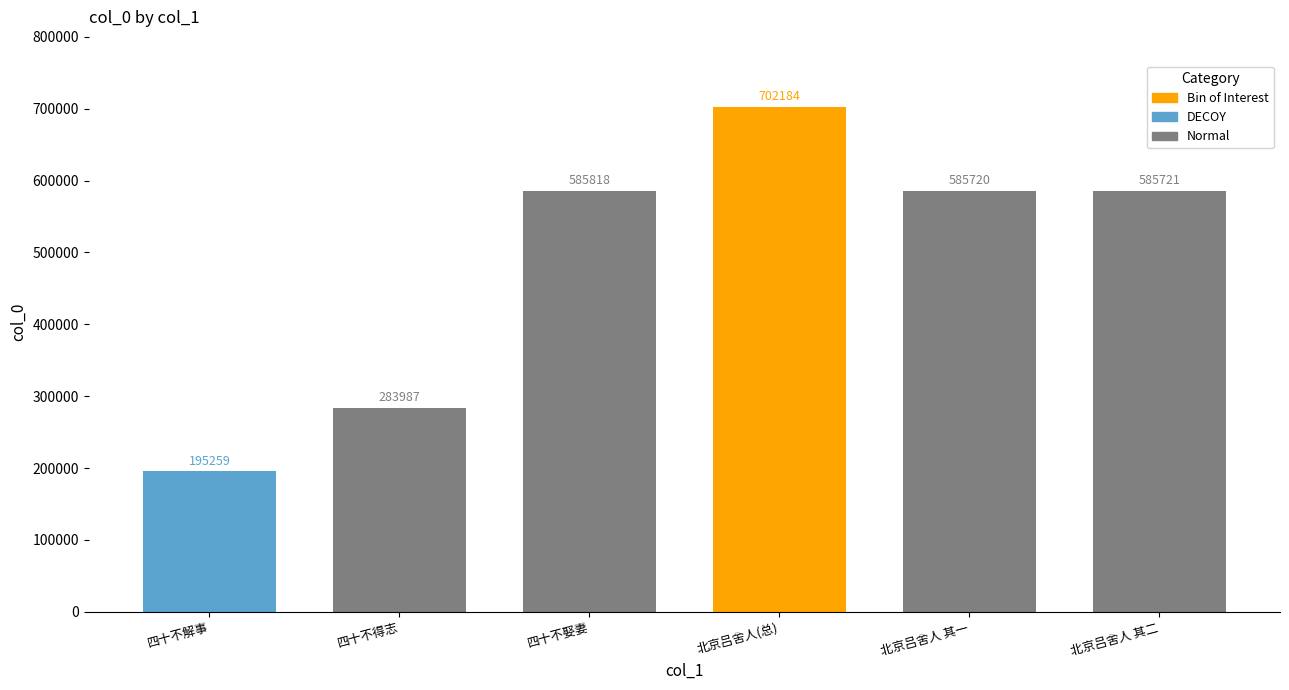

Is it true that the value at 四十不解事 is 302728?

False